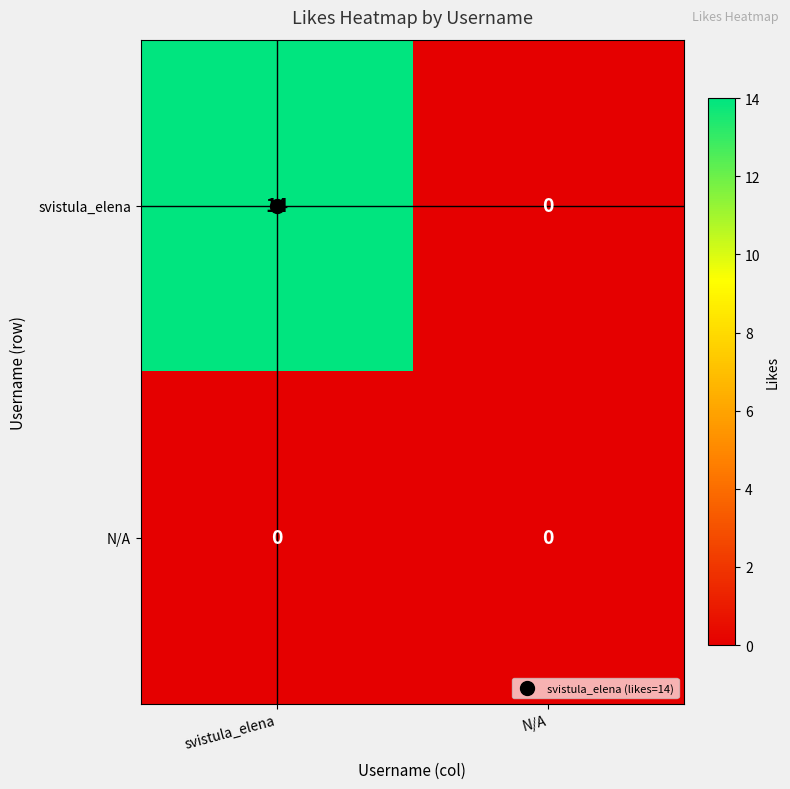

What is the approximate value of svistula_elena at svistula_elena?

14